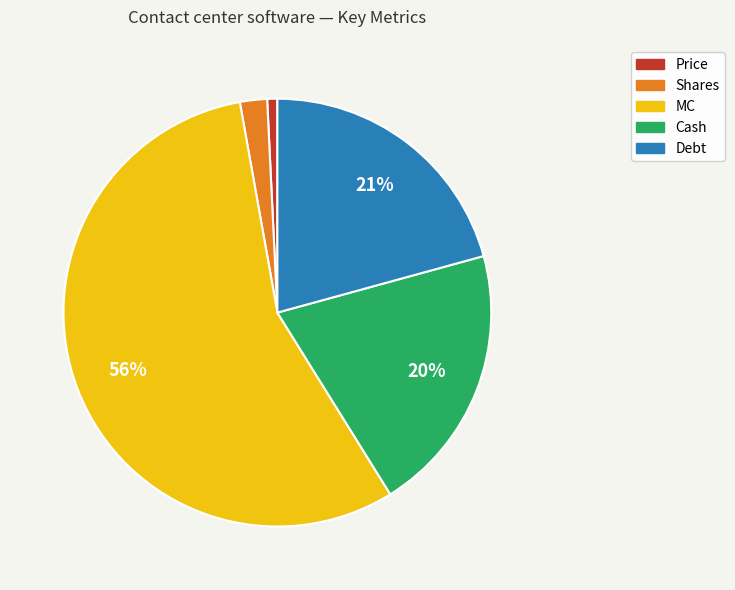

What is the largest slice in the pie chart?

MC